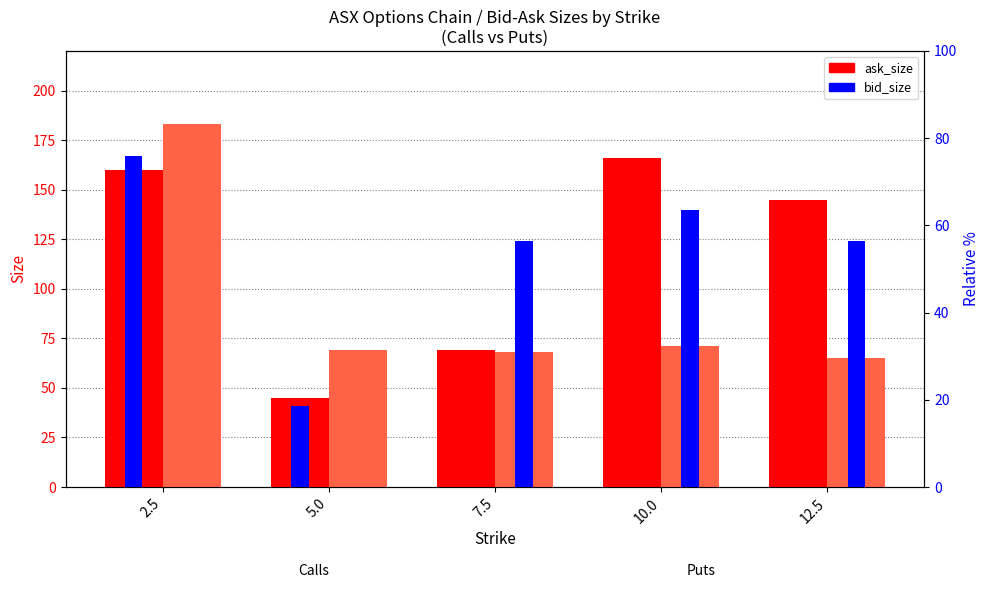

Is the value of bid_size (call) at 12.5 greater than the value of ask_size (call) at 10.0?

No